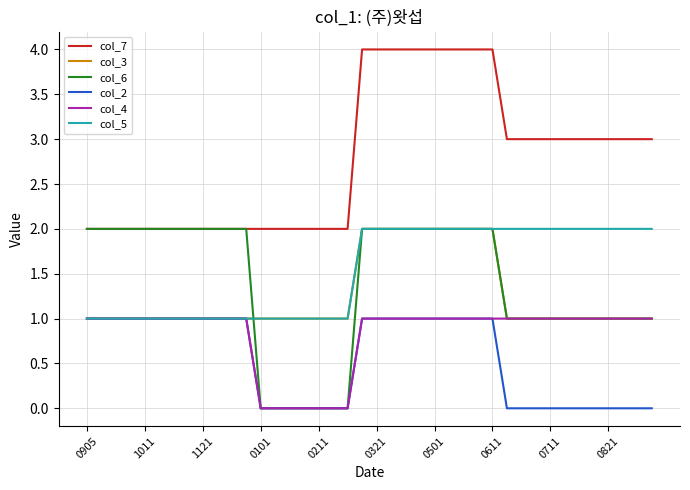

Which series has the largest total across all categories?

col_7